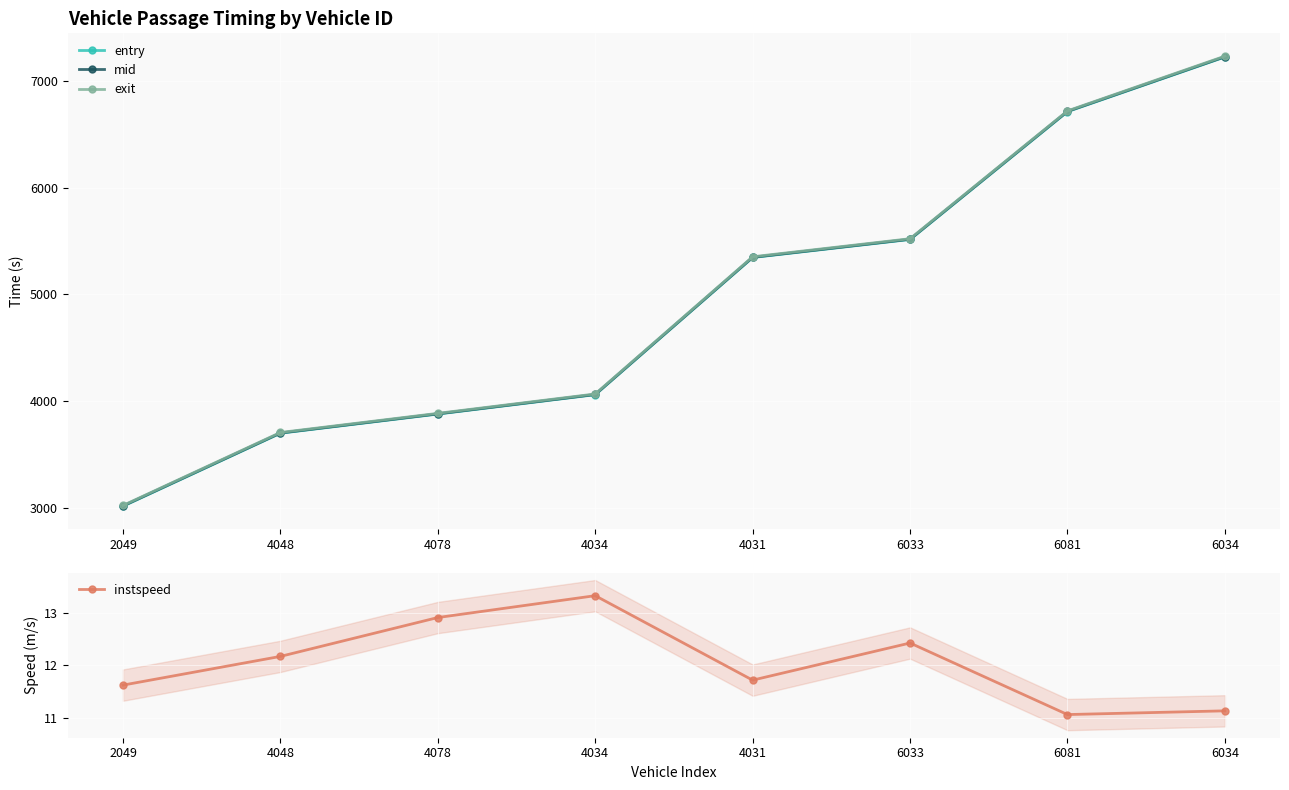

Which series has the largest total across all categories?

exit